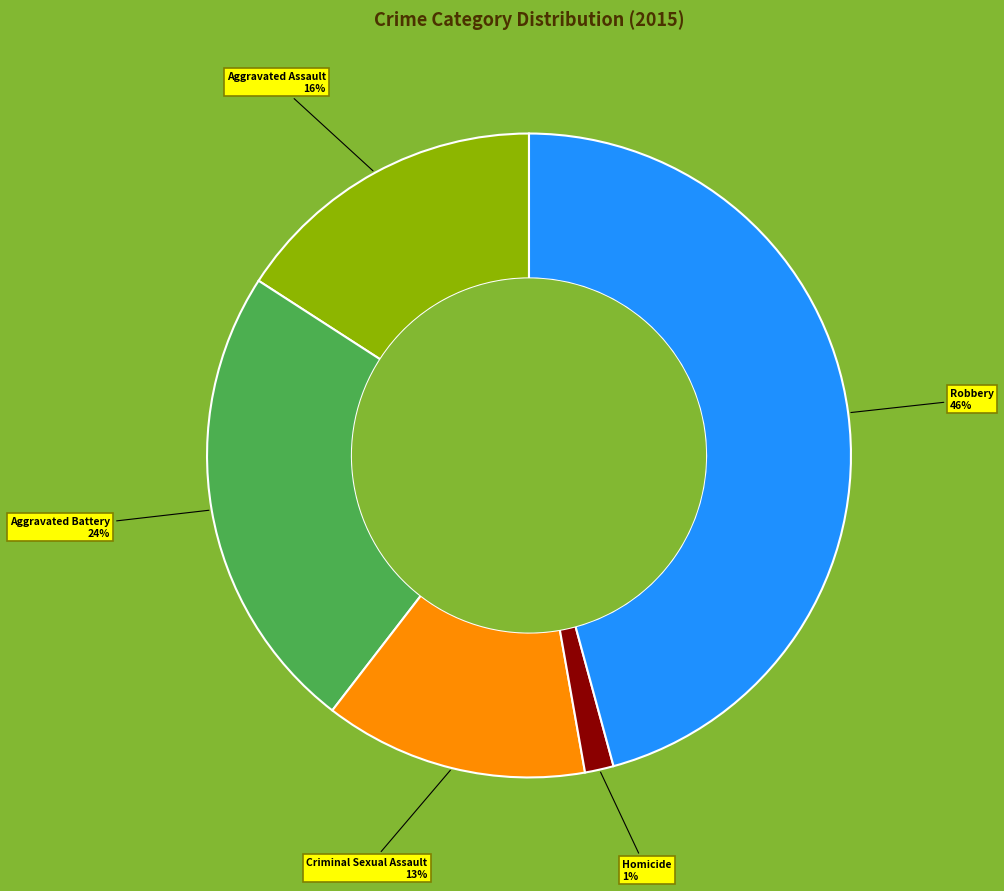

Which slice is the smallest?

Homicide